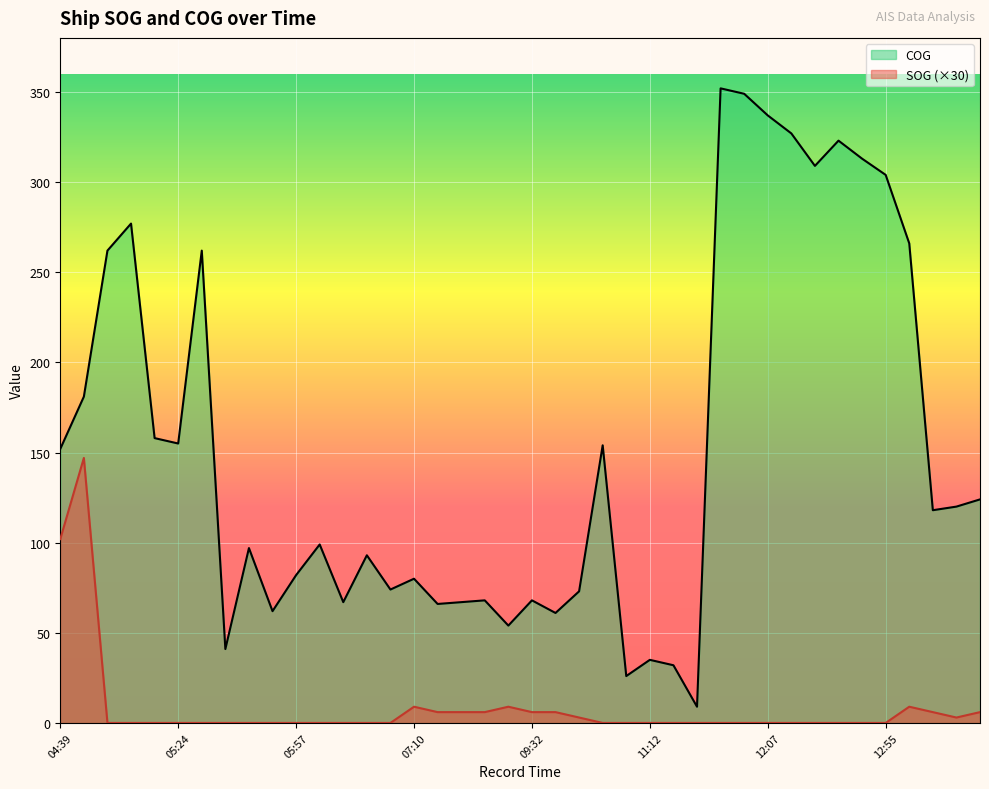

What is the difference between the highest and lowest values at 11:54?

352